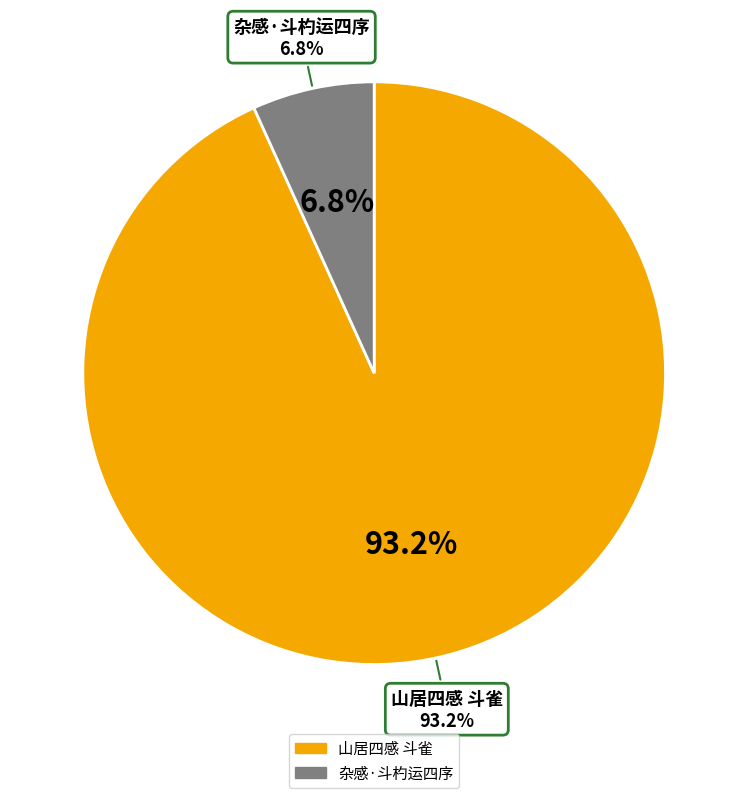

To the nearest percent, what is the difference between the largest and smallest slice percentages?

86%